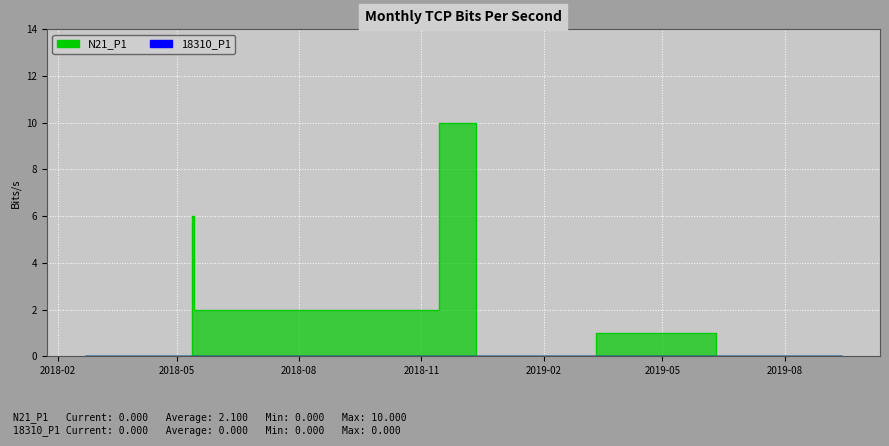

Is it true that the value at 2018-05 is 5?

False